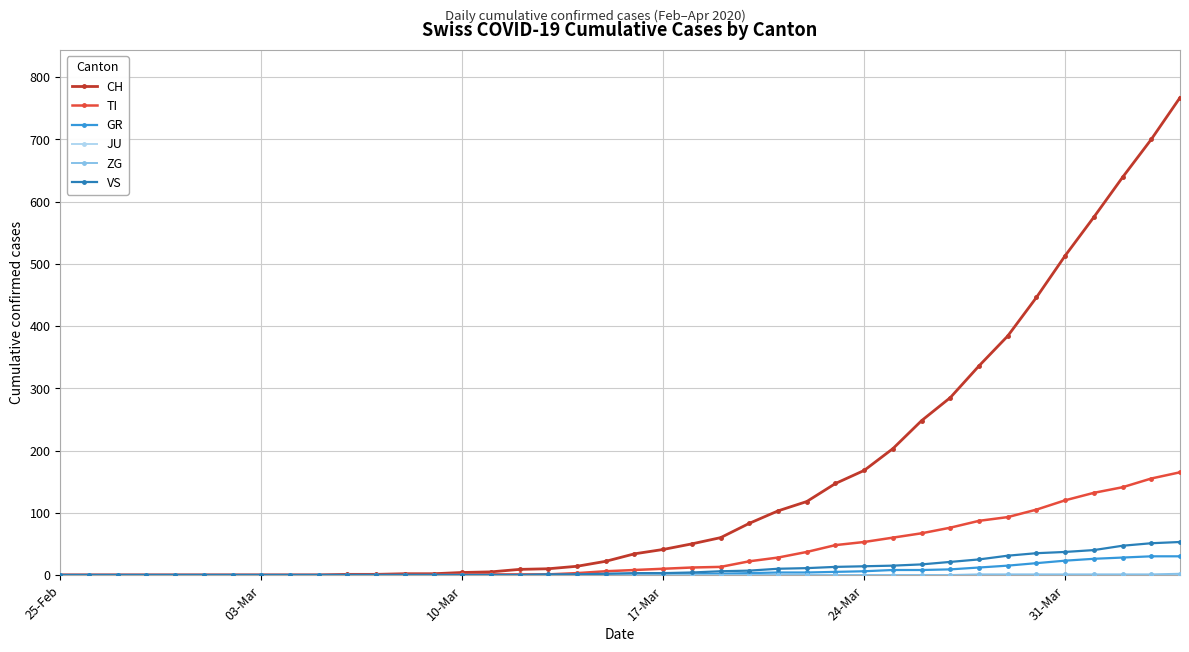

How many lines are shown in the chart?

6